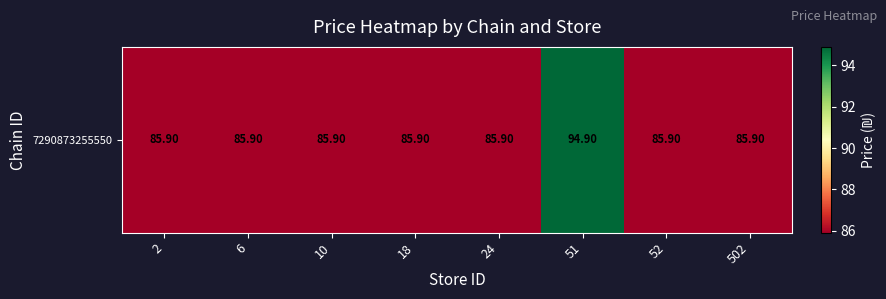

What is the ratio of the value at 6 to the value at 24?

1.0